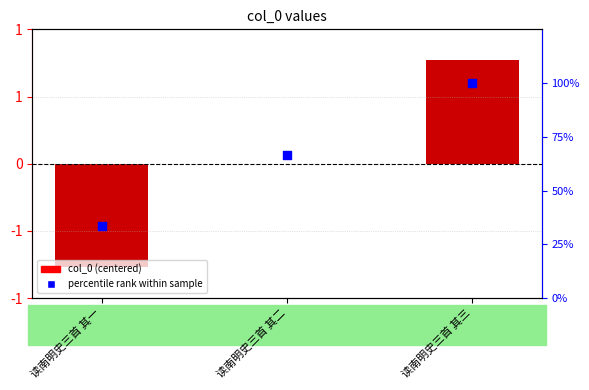

Which series has the widest spread of Y values?

percentile rank within sample